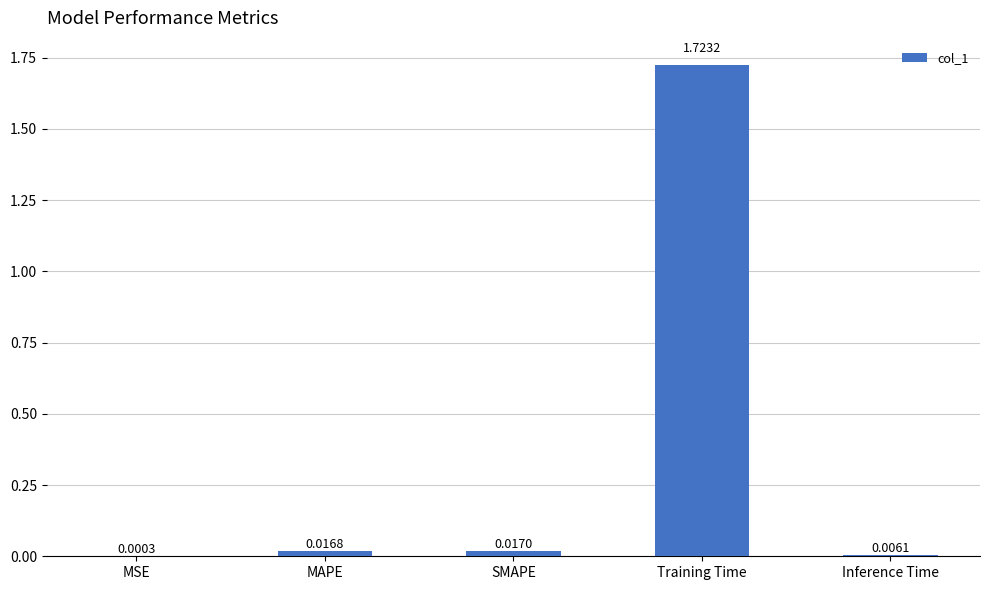

What is the sum of all values?

1.8